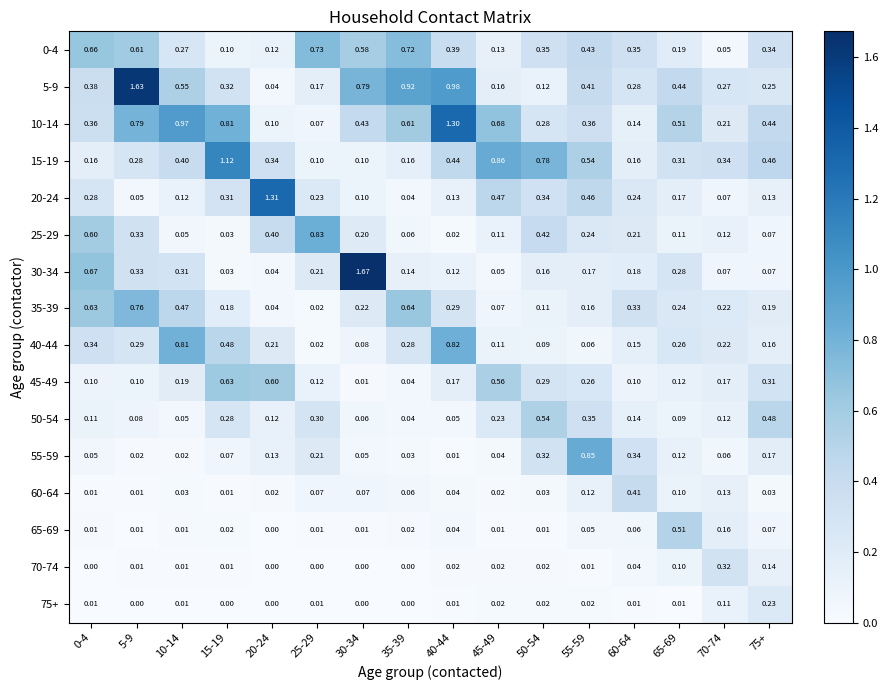

Count the number of categories in the chart.

16